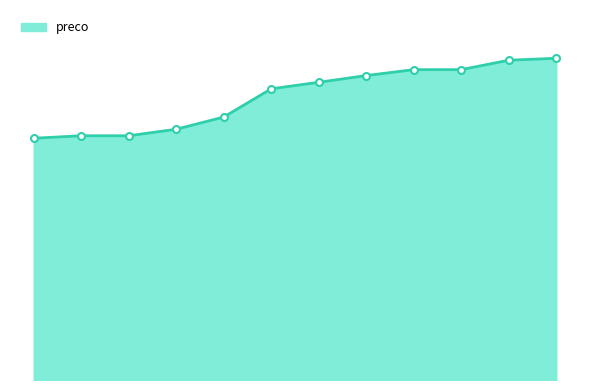

What is the smallest value displayed?

296.0